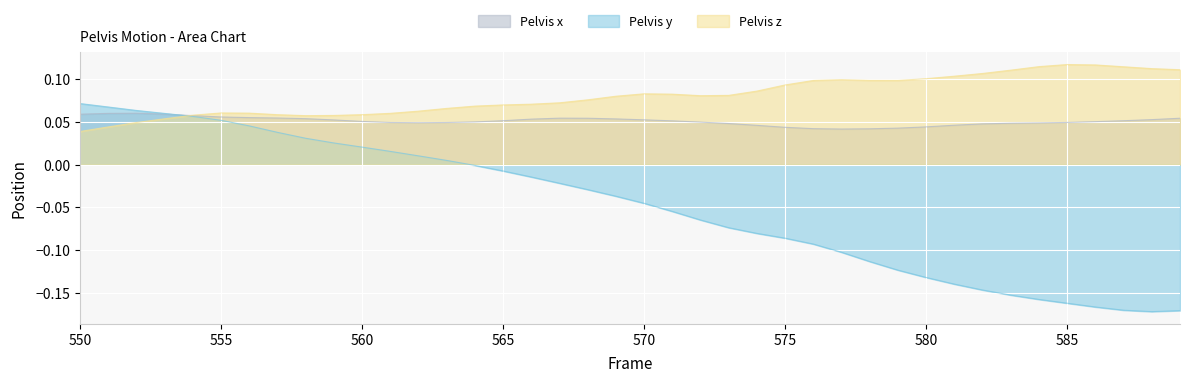

List the series in order of their overall mean, highest first.

Pelvis z, Pelvis x, Pelvis y